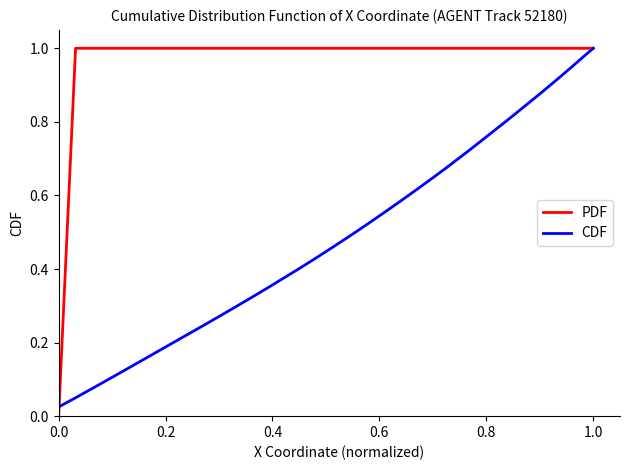

Which series has the largest range (max minus min)?

PDF